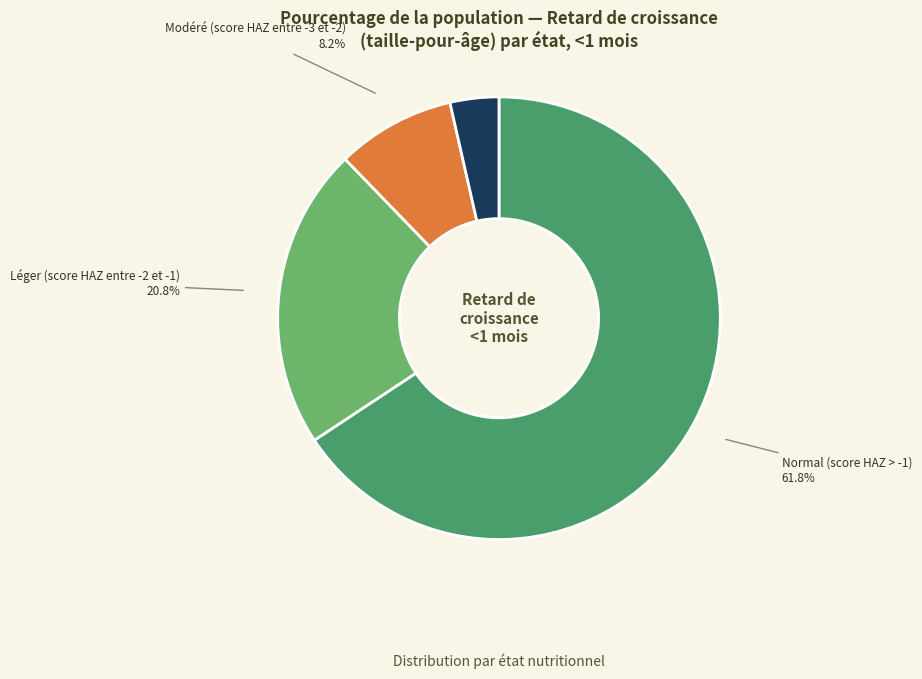

Combined, do Normal (score HAZ > -1) and Léger (score HAZ entre -2 et -1) account for over 50%?

Yes